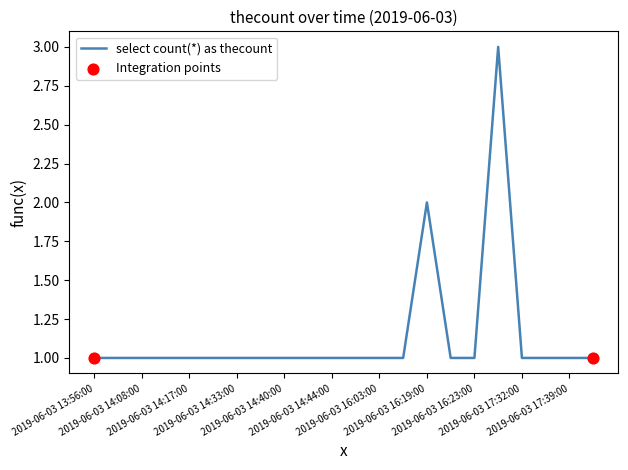

What is the maximum value shown in the chart?

3